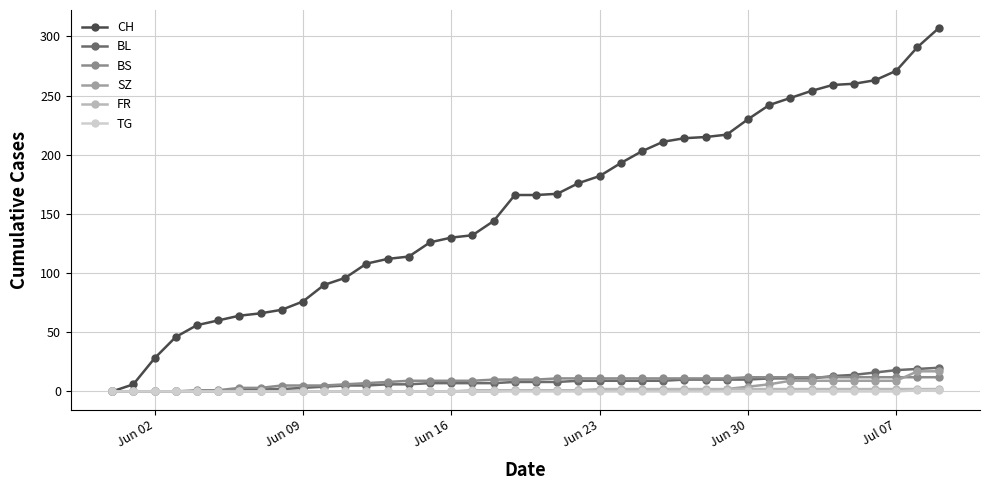

Which series ends up on top after the final intersection of SZ and BS?

SZ